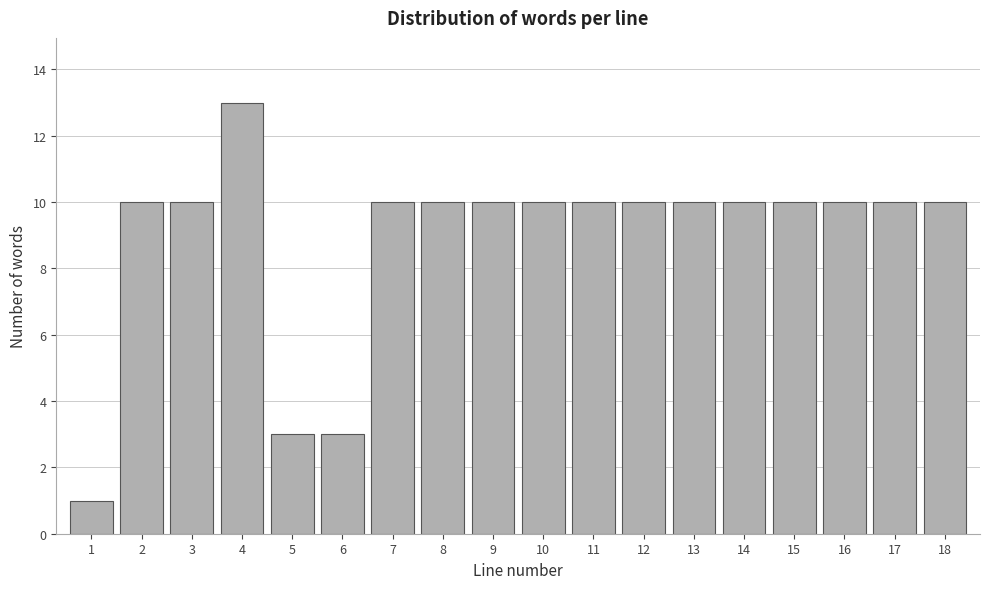

Reading left to right, list all the values displayed in this chart.

1=1	2=10	3=10	4=13	5=3	6=3	7=10	8=10	9=10	10=10	11=10	12=10	13=10	14=10	15=10	16=10	17=10	18=10